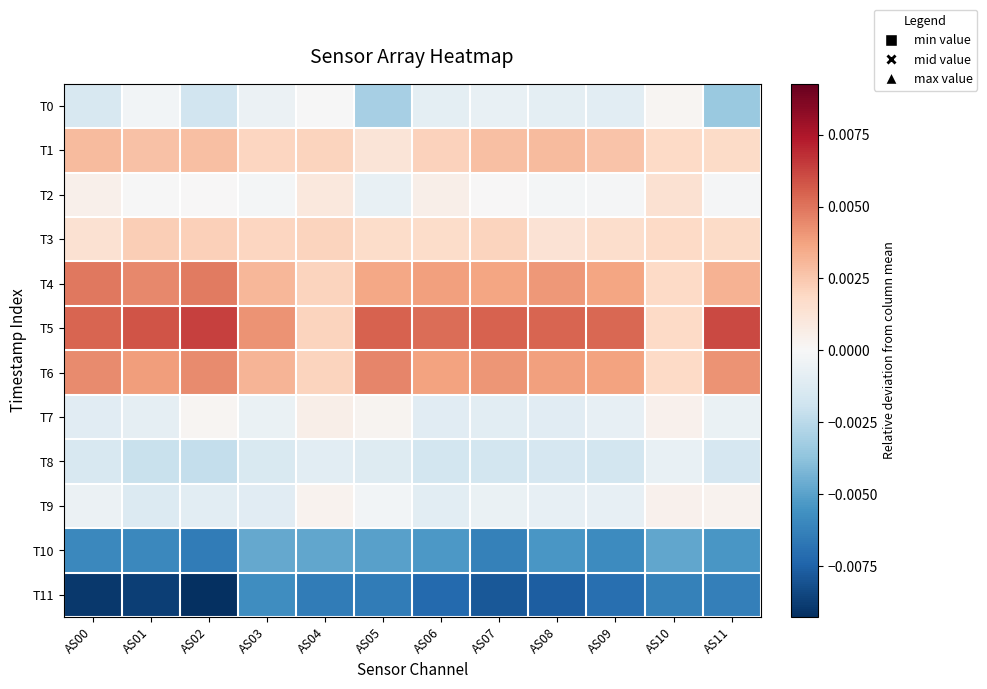

Which label corresponds to the smallest value in the chart?

AS02